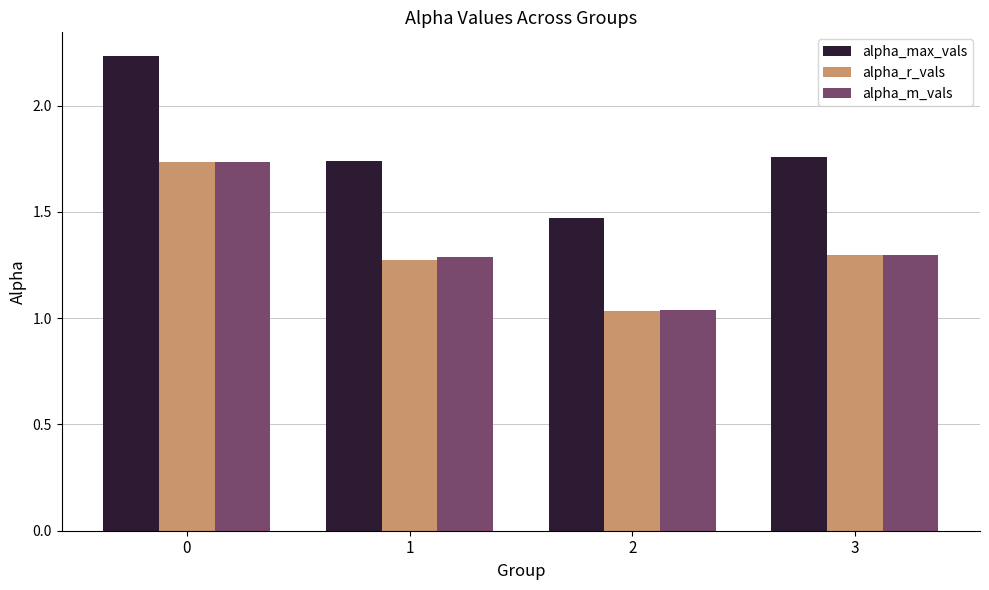

Which series has the widest spread of values?

alpha_max_vals